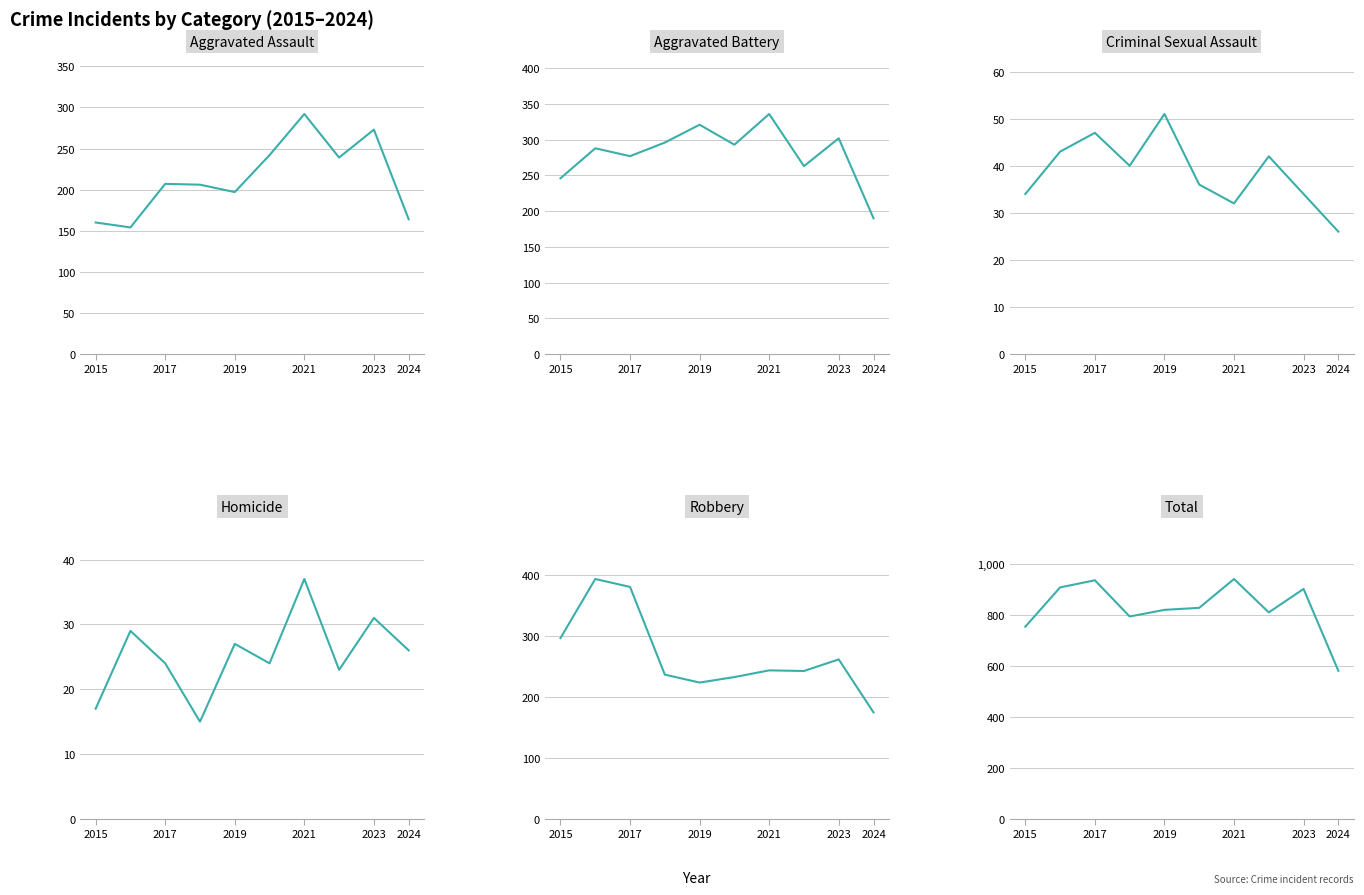

List the series in order of their peak value, highest first.

Total, Robbery, Aggravated Battery, Aggravated Assault, Criminal Sexual Assault, Homicide